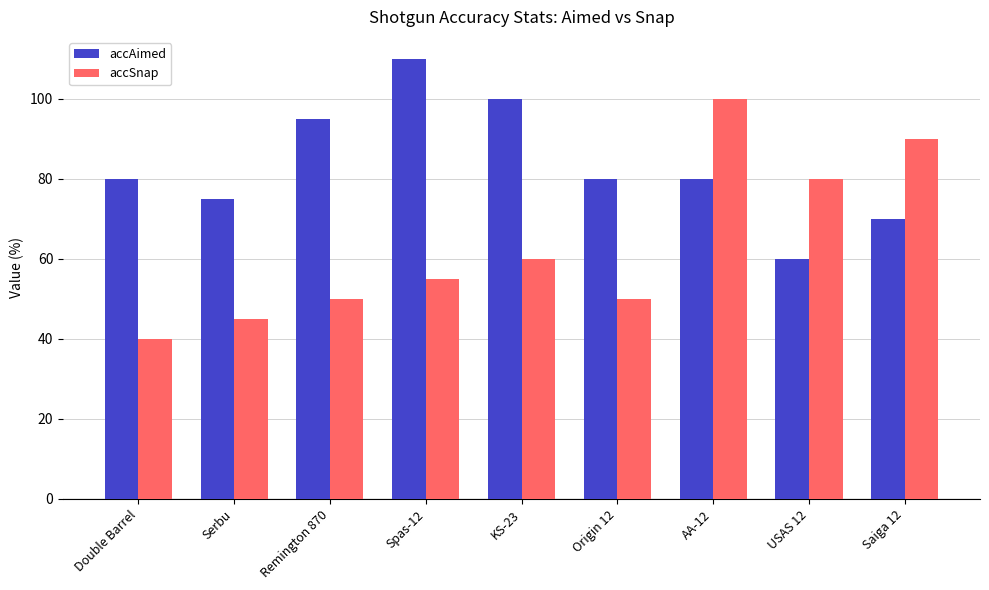

What is the spread (max minus min) of values at AA-12?

20